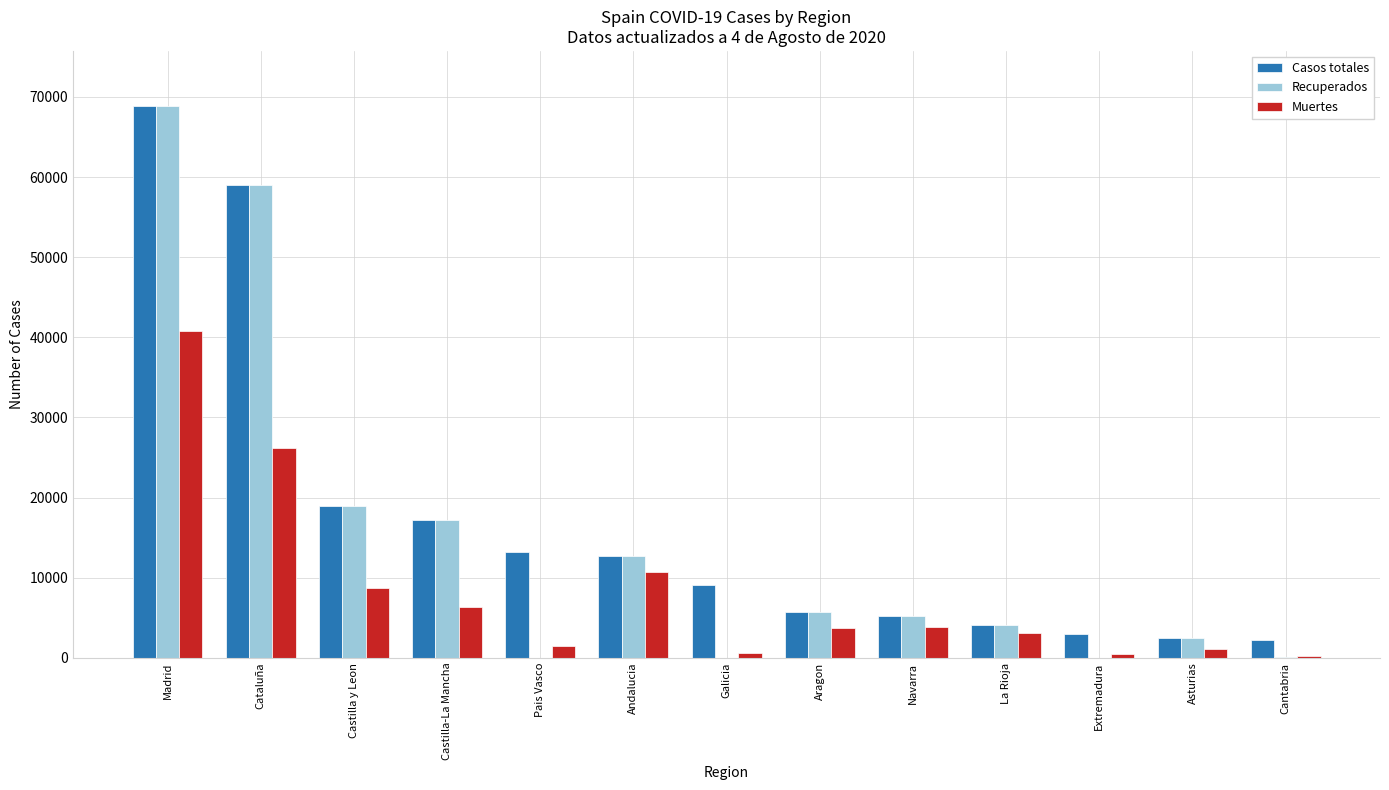

Is the value of Casos totales at Pais Vasco greater than the value of Muertes at Cantabria?

Yes